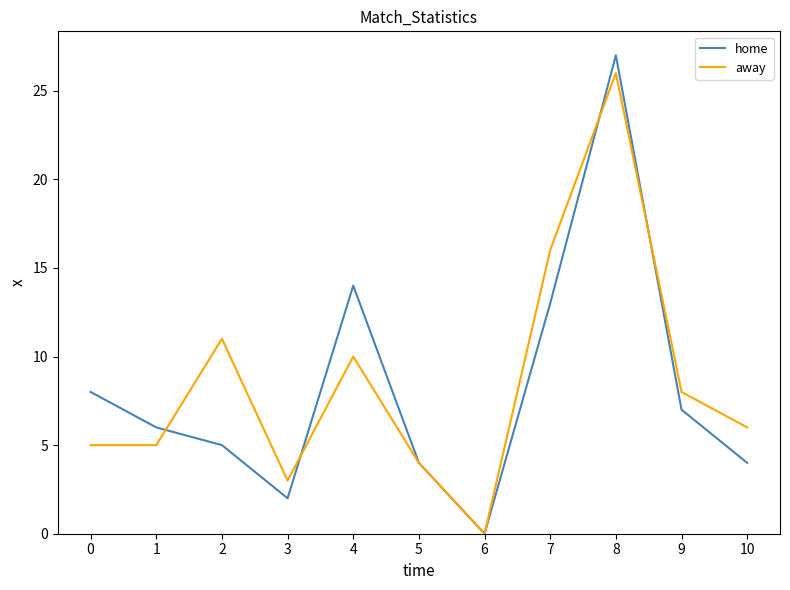

What is the average value of the home series?

8